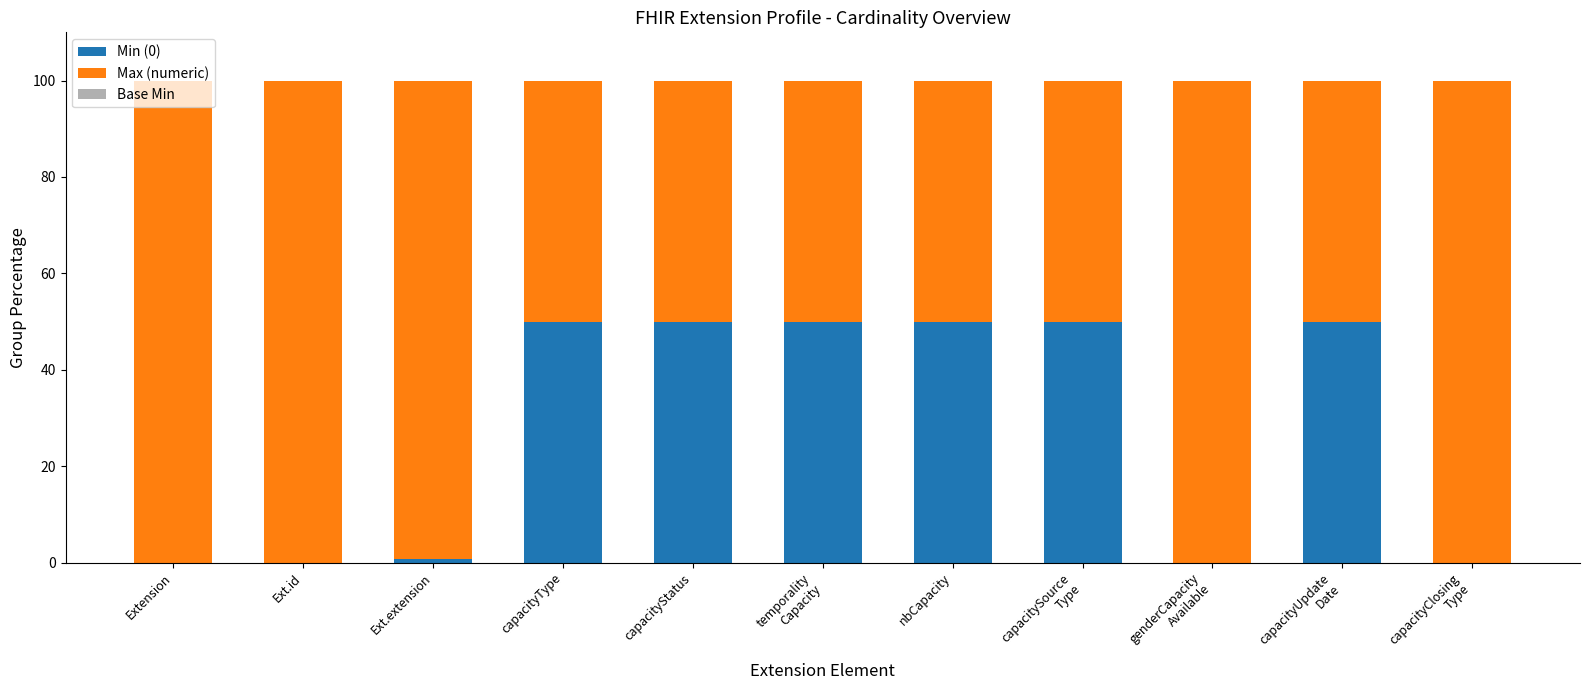

Count the number of categories in the chart.

11